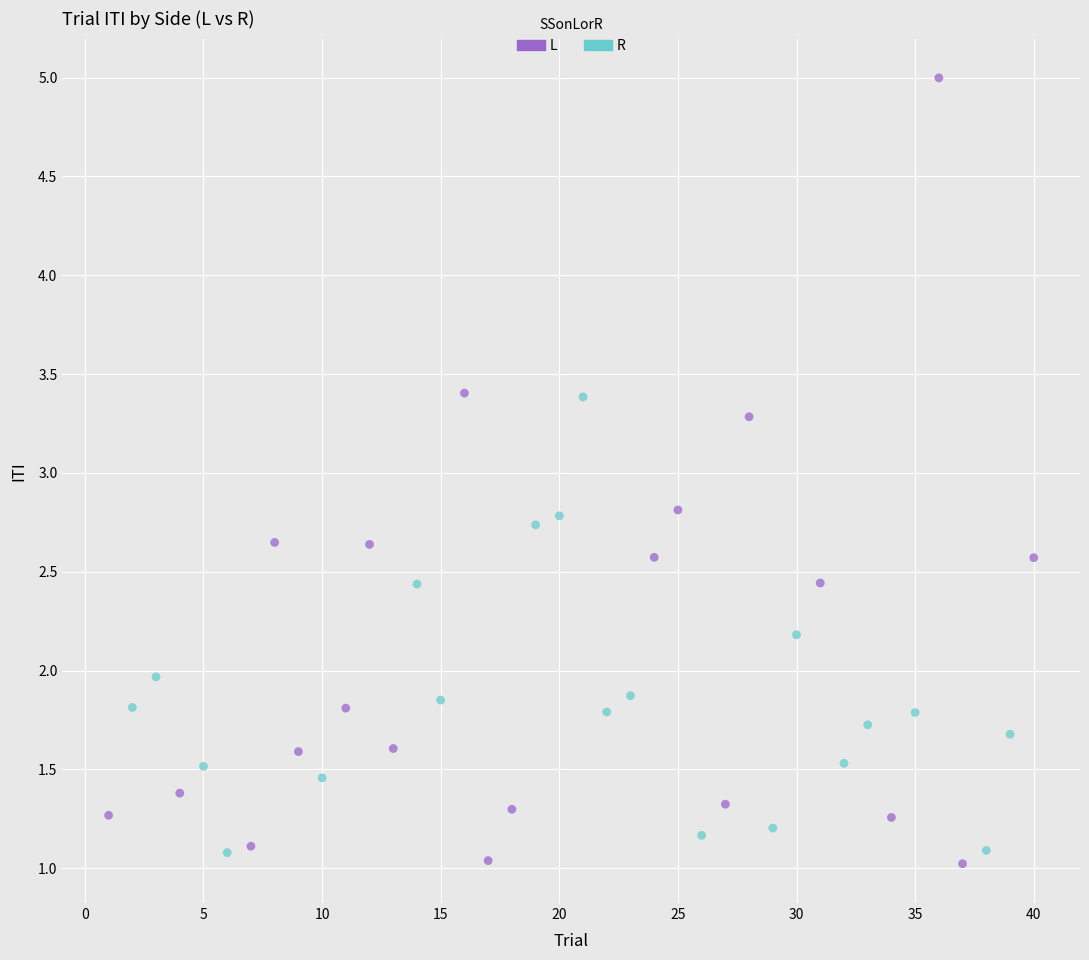

Which series contains the highest Y value?

L